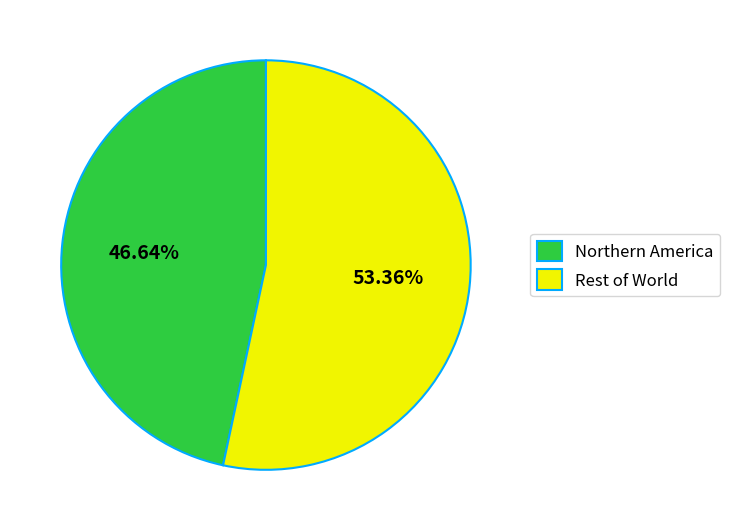

What is the ratio of the value at Northern America to the value at Rest of World?

0.9